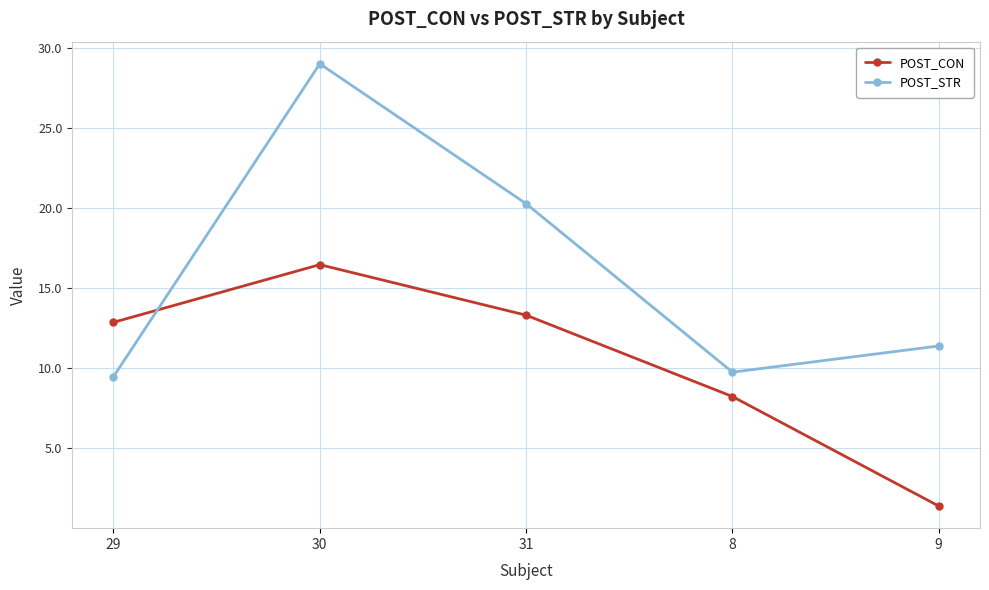

Rank the series at 30 from highest to lowest value.

POST_STR, POST_CON